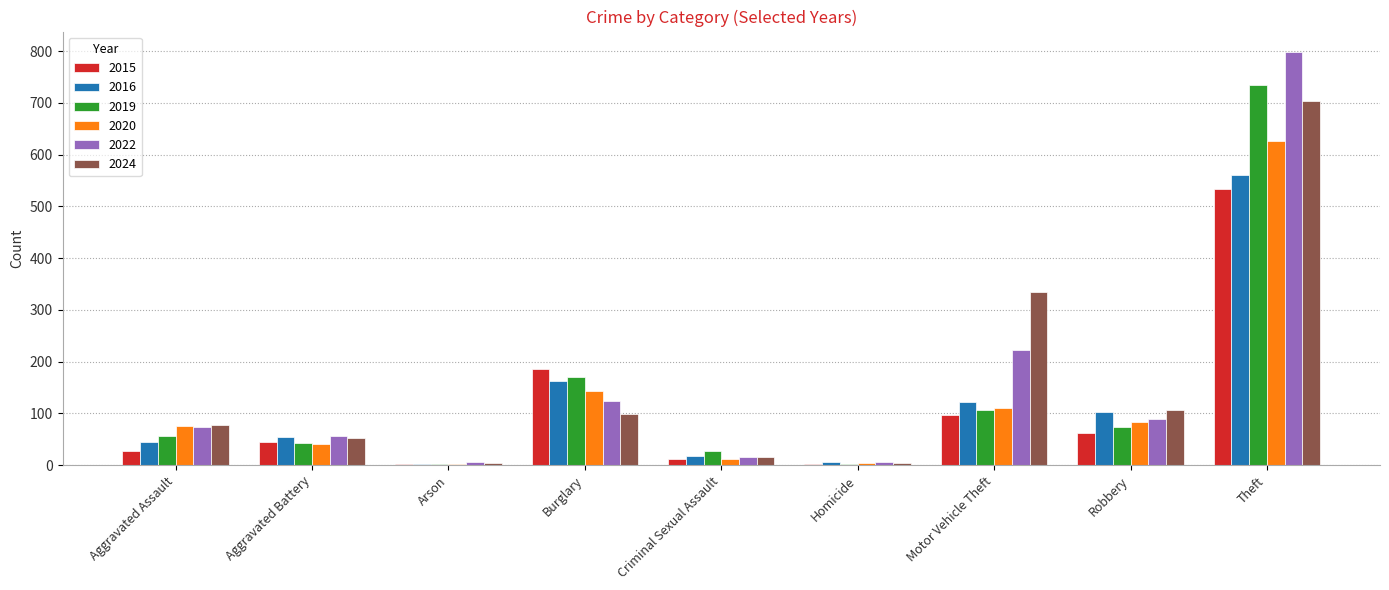

Is the value of 2022 at Robbery greater than the value of 2015 at Arson?

Yes